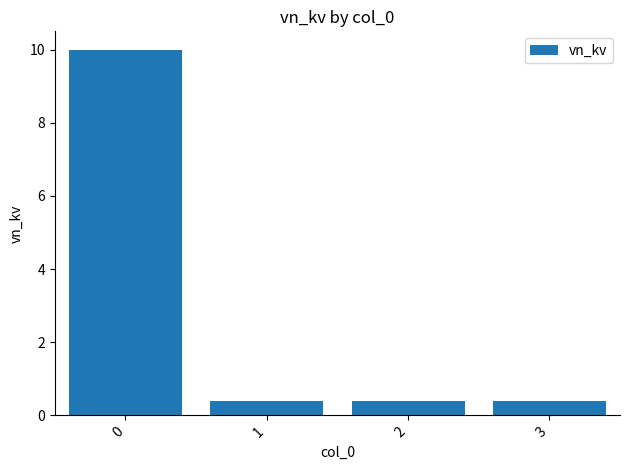

What is the minimum value shown in the chart?

0.4